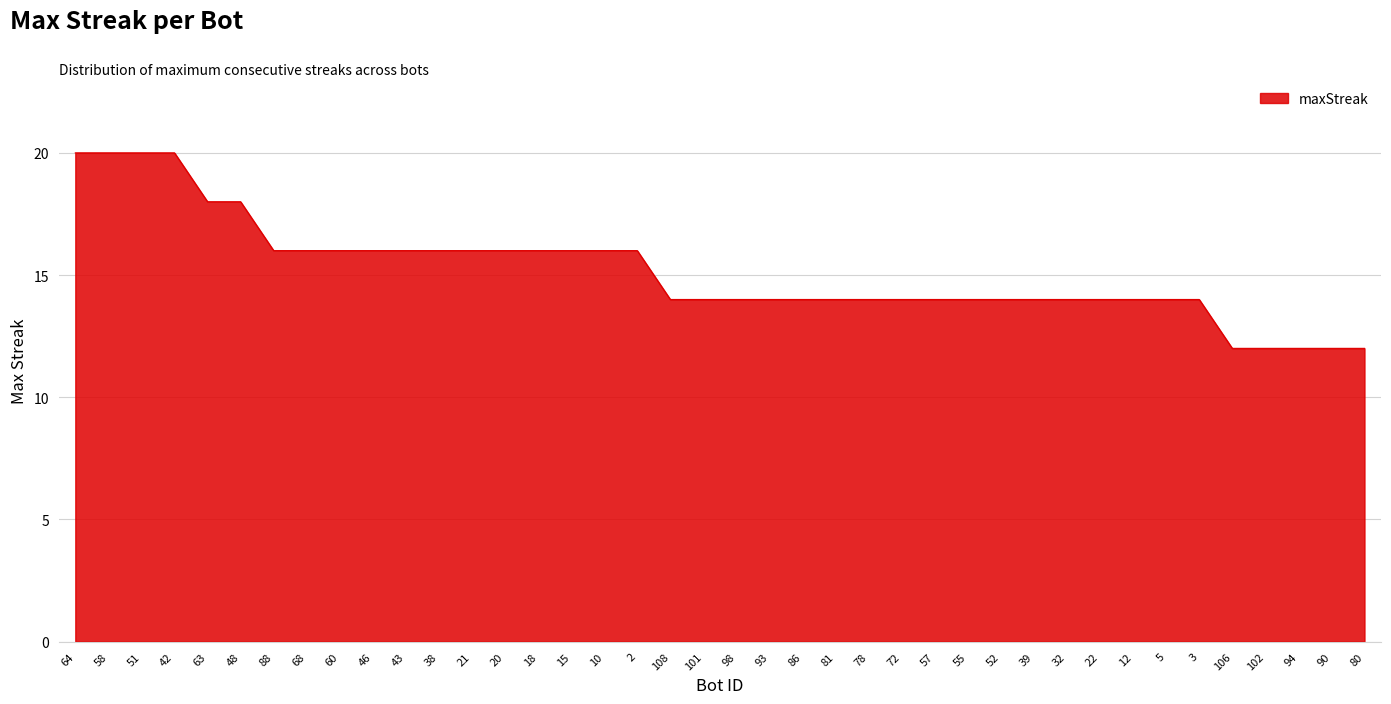

What is the ratio of the value at 10 to the value at 78?

1.1